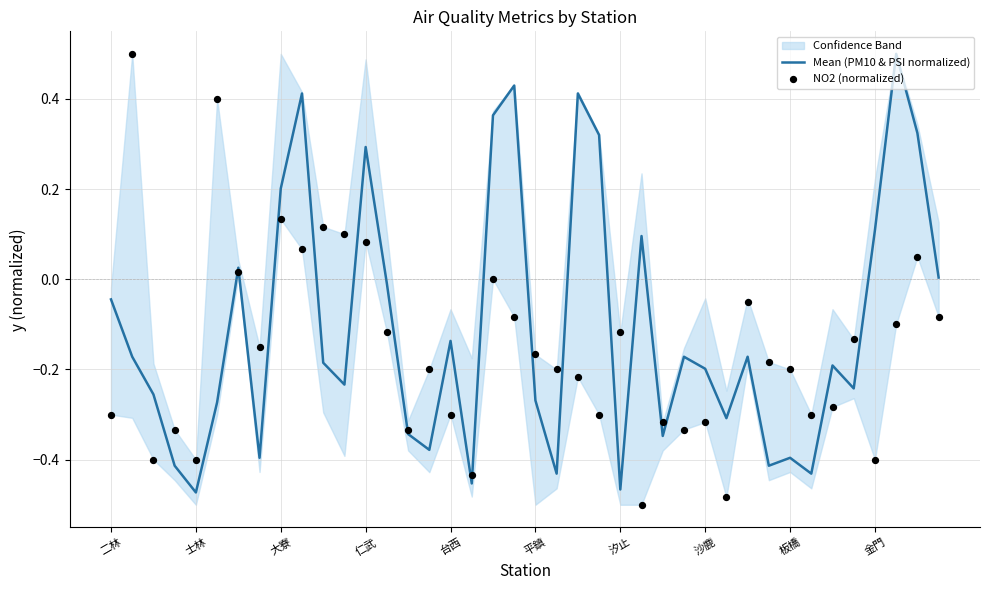

What is the total value across all series at 34?

-0.5